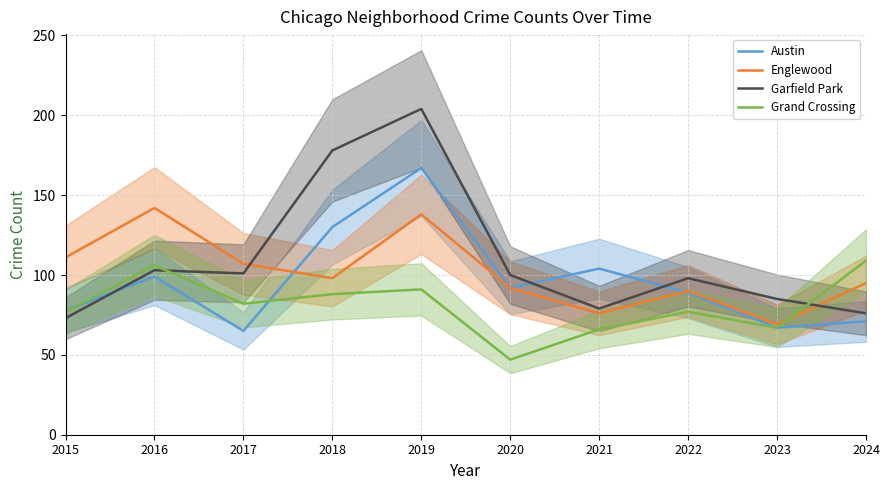

At which label is Grand Crossing closest to 78?

2015